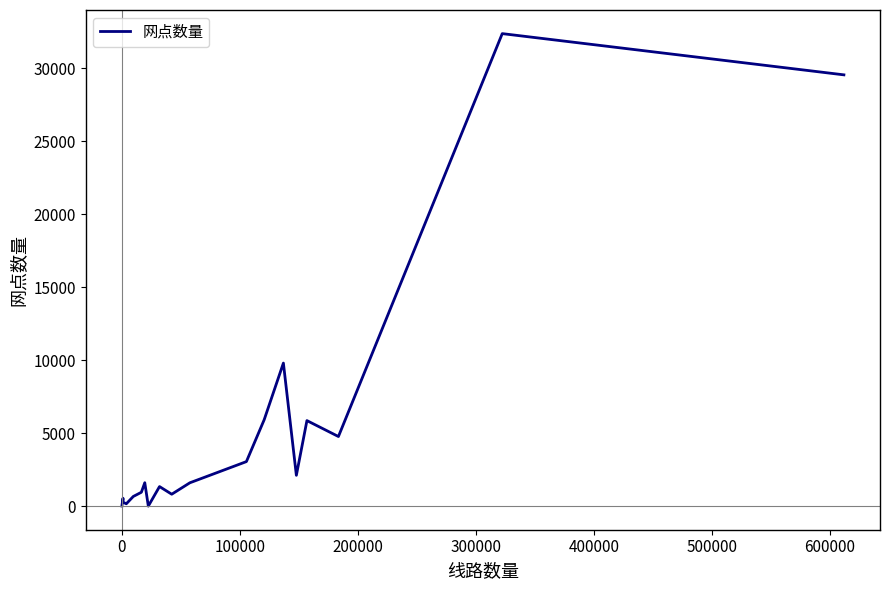

What is the difference between the maximum and minimum values?

32377